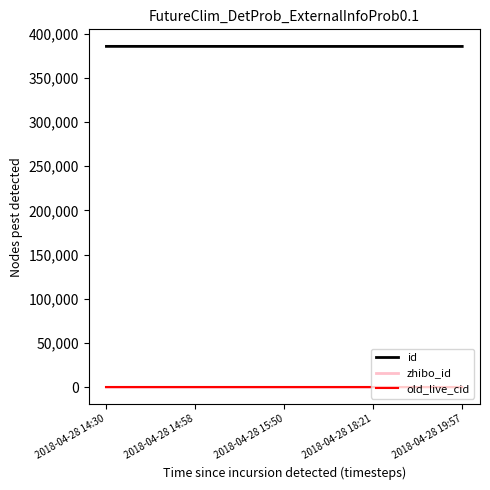

At which label does id first exceed 385596?

2018-04-28 14:30